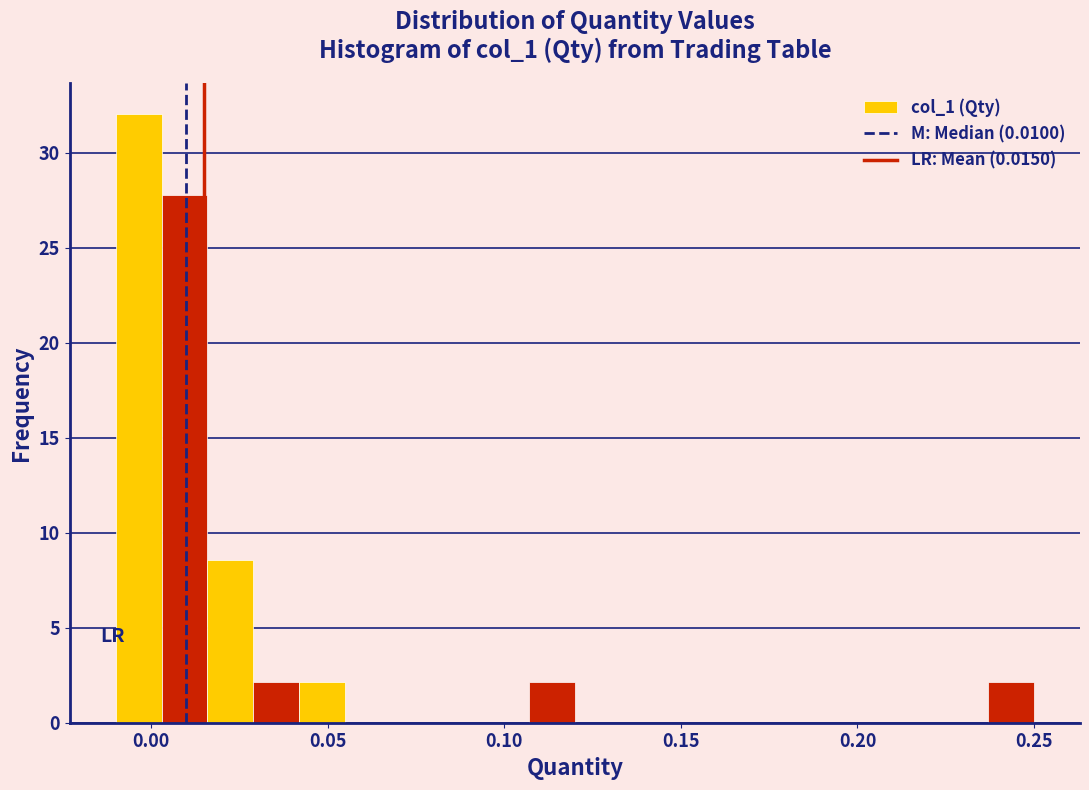

Read against the x-axis, roughly where is the centre of the tallest bar?

-0.005